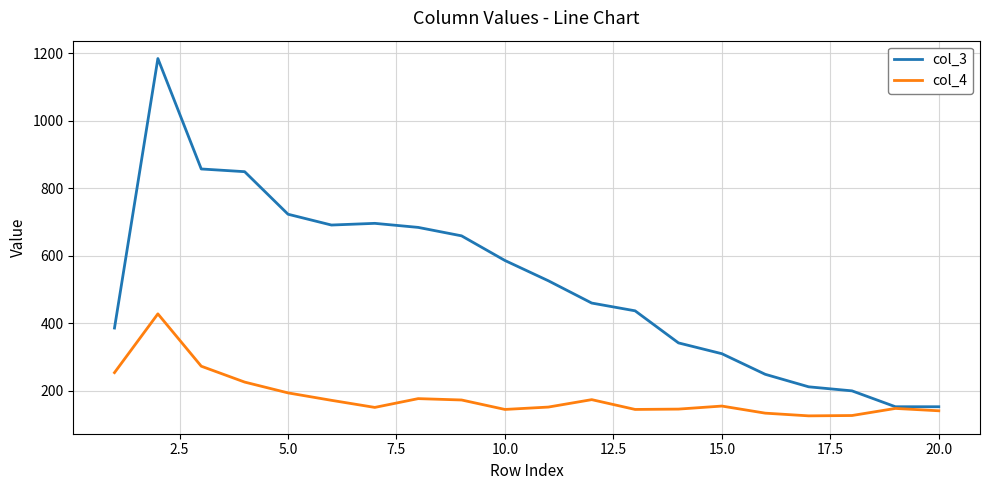

How many lines are shown in the chart?

2